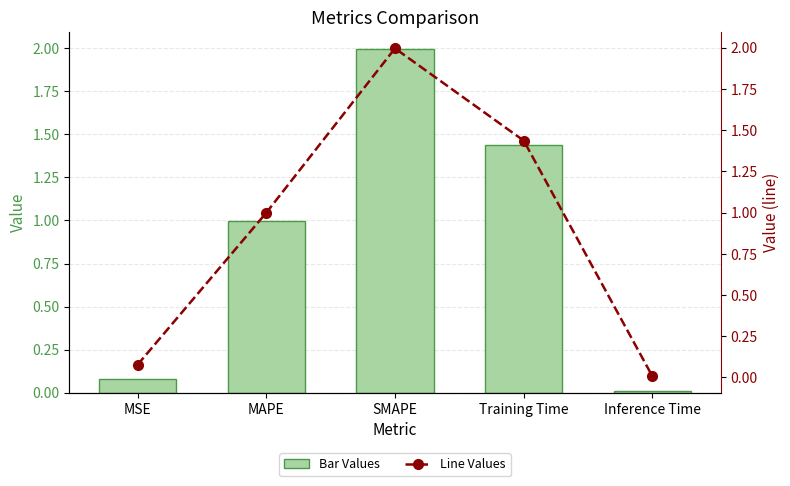

Which category has the highest value across all series?

SMAPE